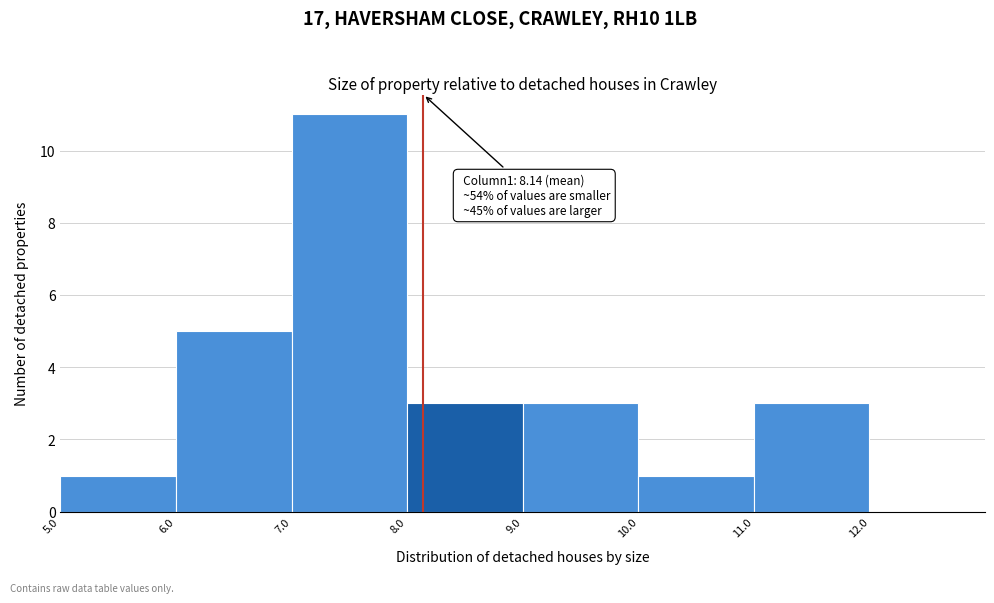

Which range on the x-axis has the tallest bar?

7 to 8